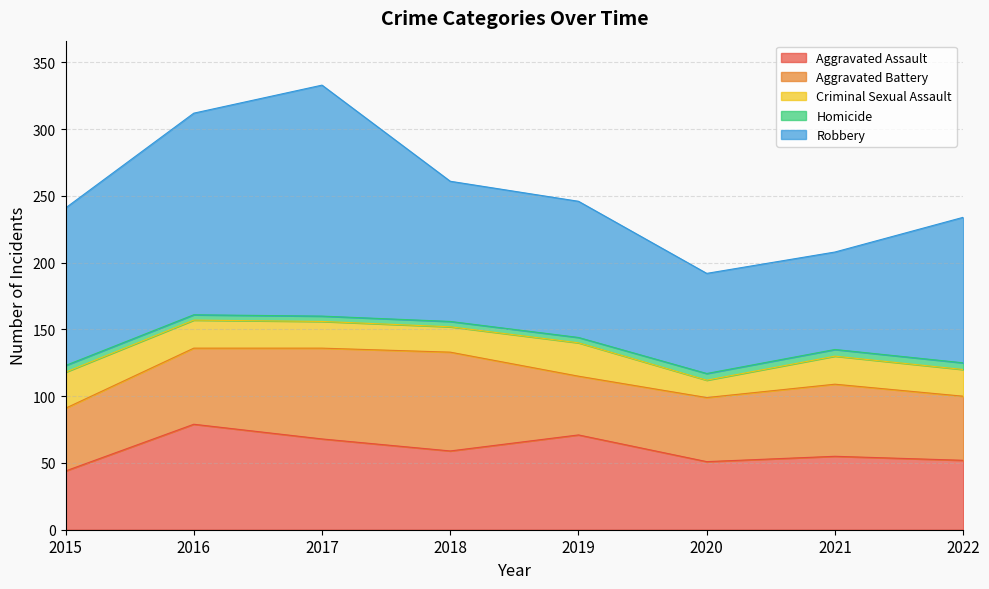

True or false: Robbery and Aggravated Battery intersect in this chart.

False